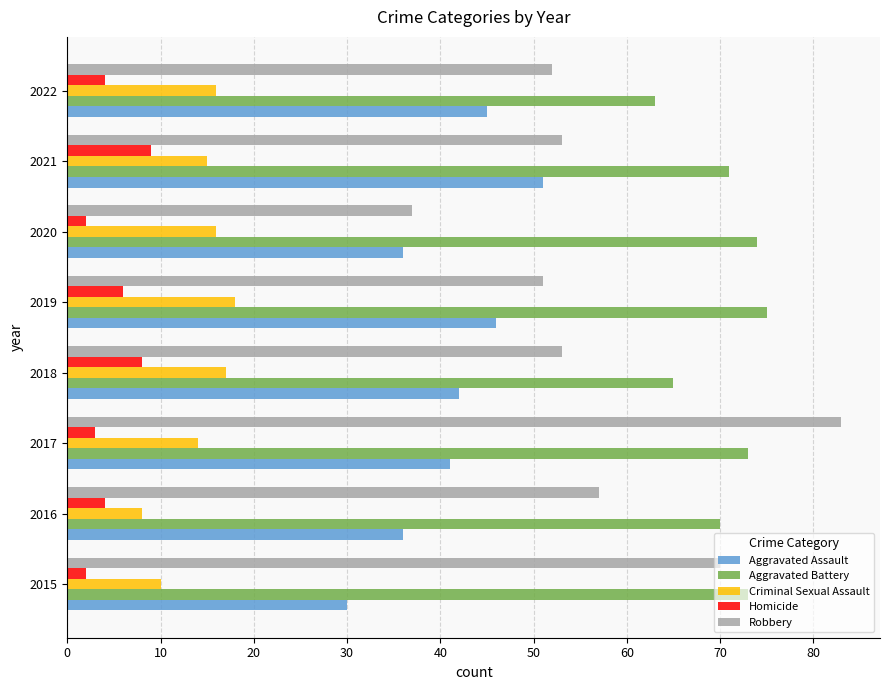

Is it true that Aggravated Battery equals 73 at 2015?

True